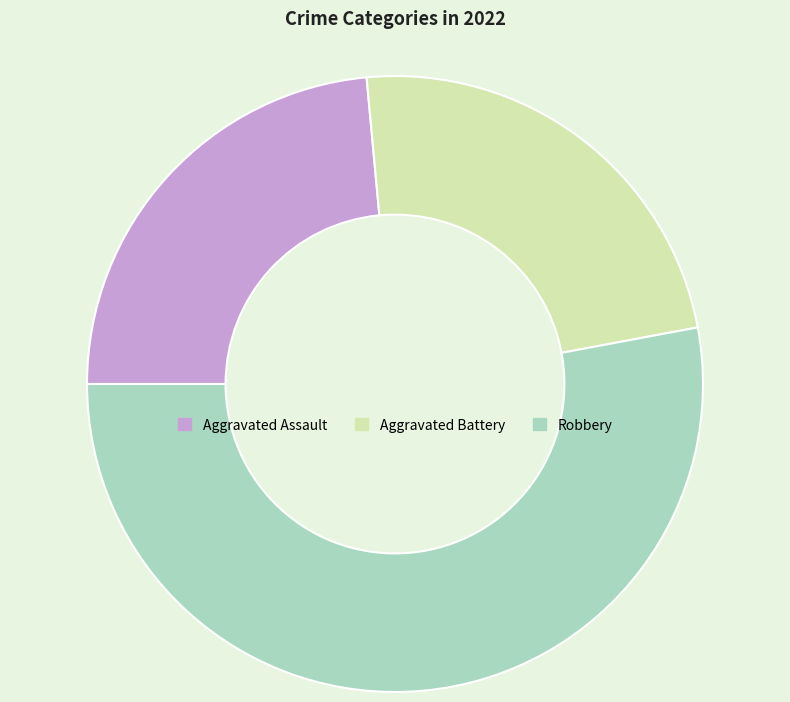

Is there any slice that represents more than half of the pie?

Yes